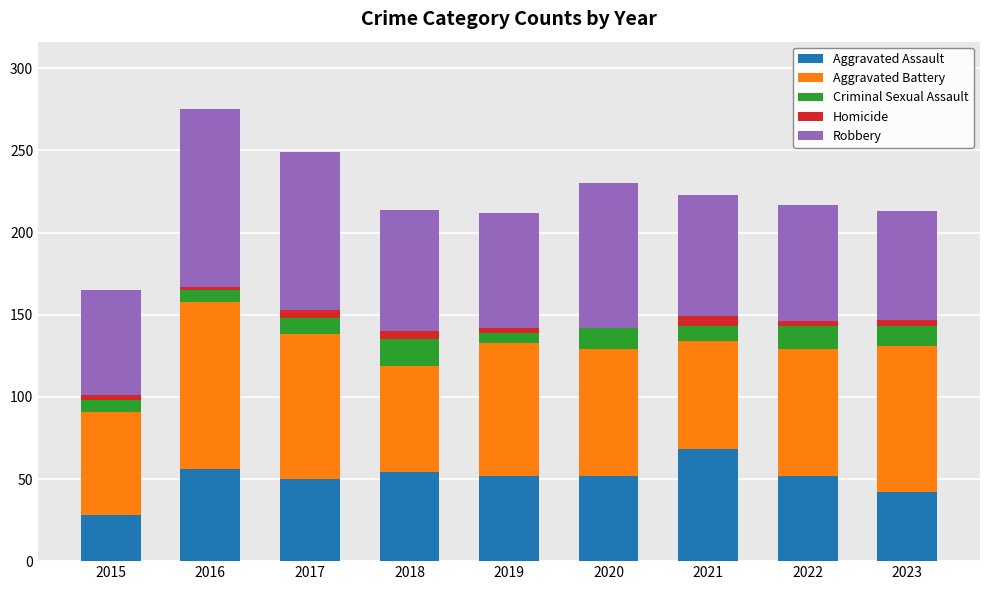

What is the highest value of the Aggravated Assault series?

68